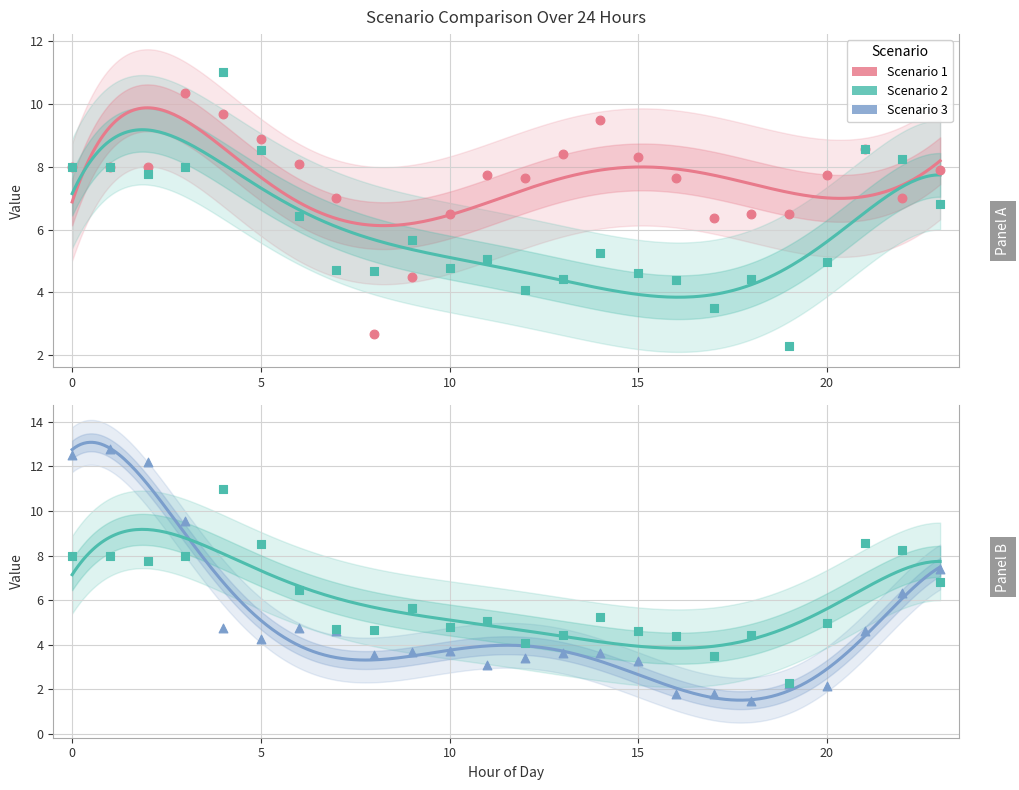

Which series contains the lowest Y value?

Scenario 3